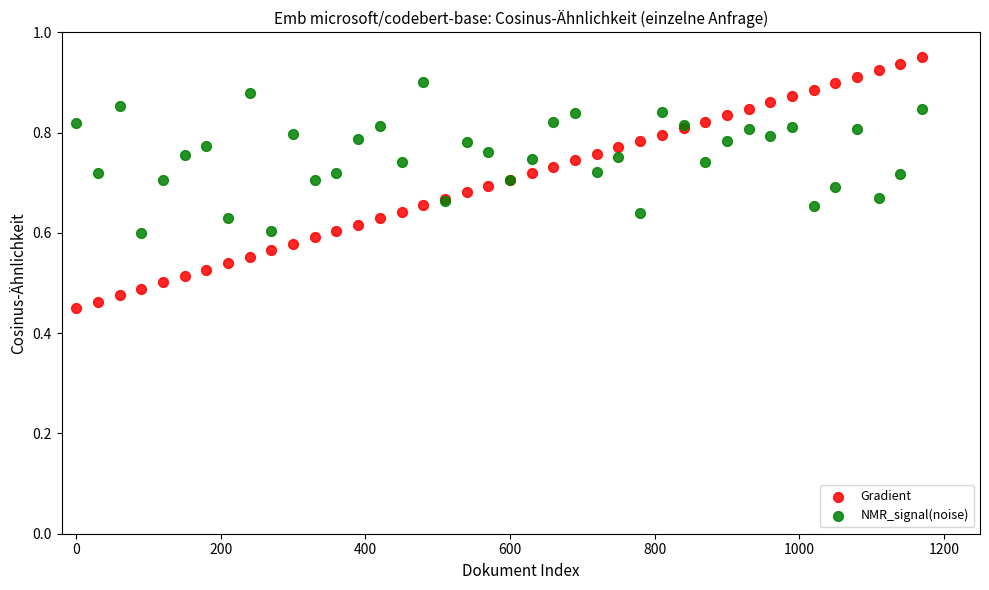

Which series reaches the maximum Y coordinate?

Gradient